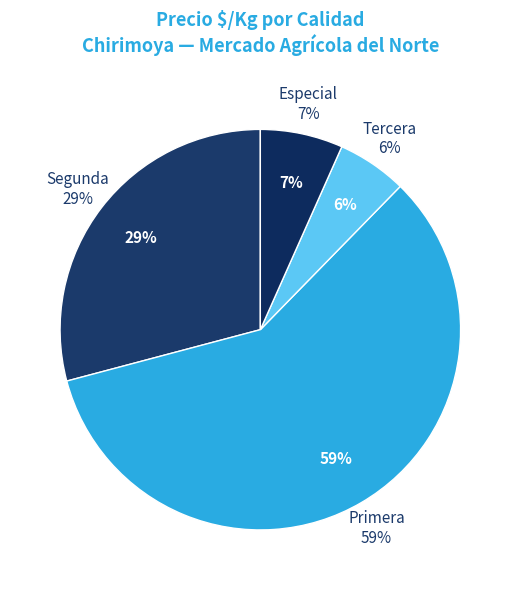

True or false: Tercera accounts for 6% of the total.

True